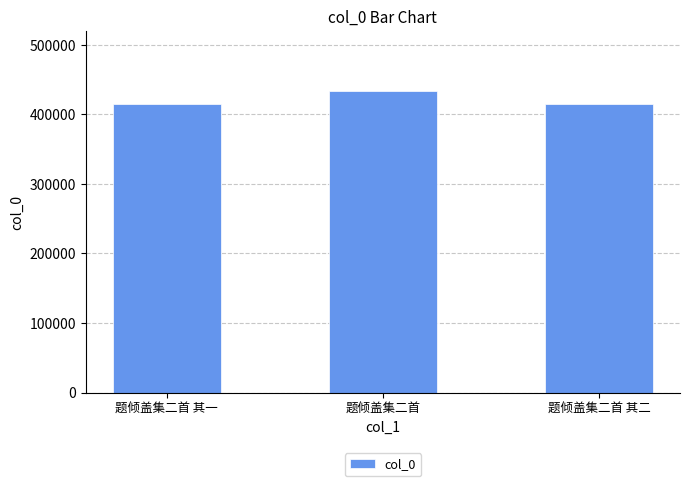

How many distinct data groups are displayed?

1